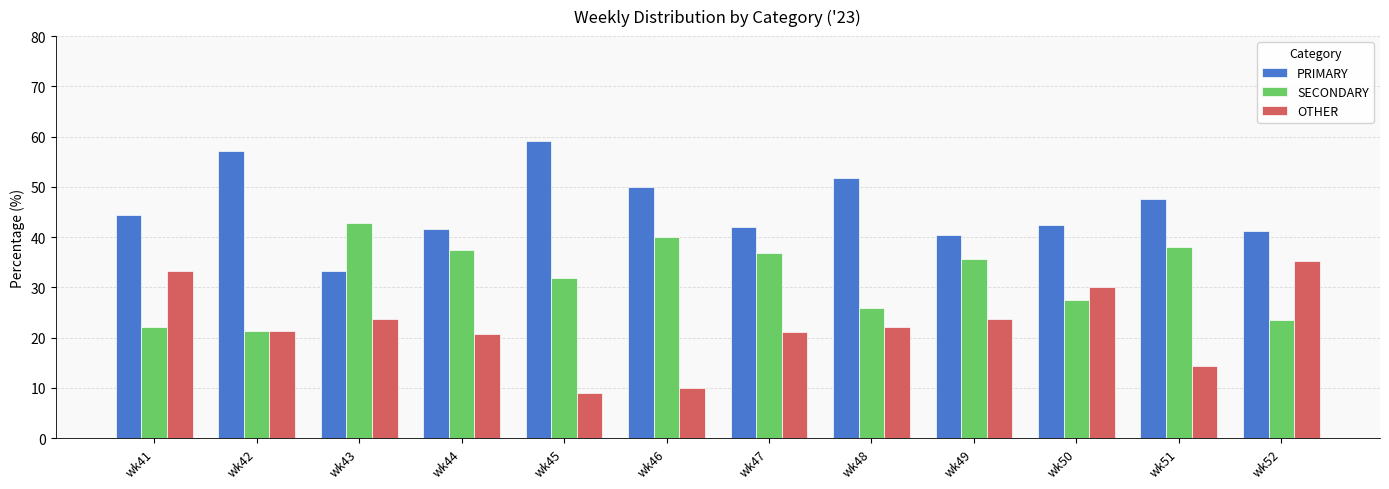

What is the minimum value shown in the chart?

9.1